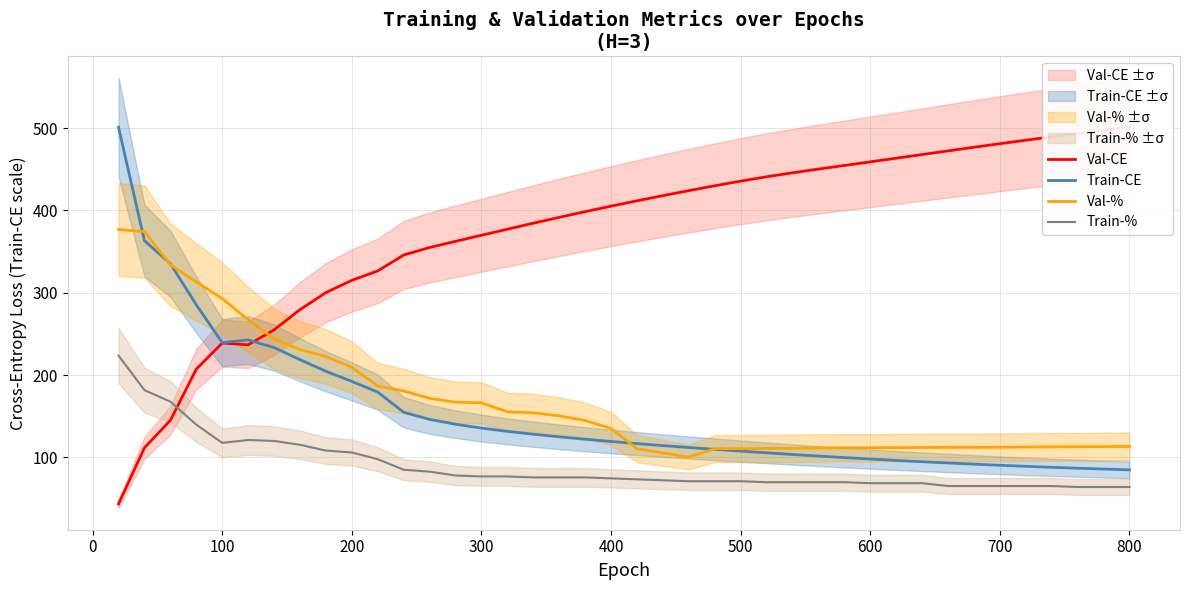

Count the number of data series in this chart.

4